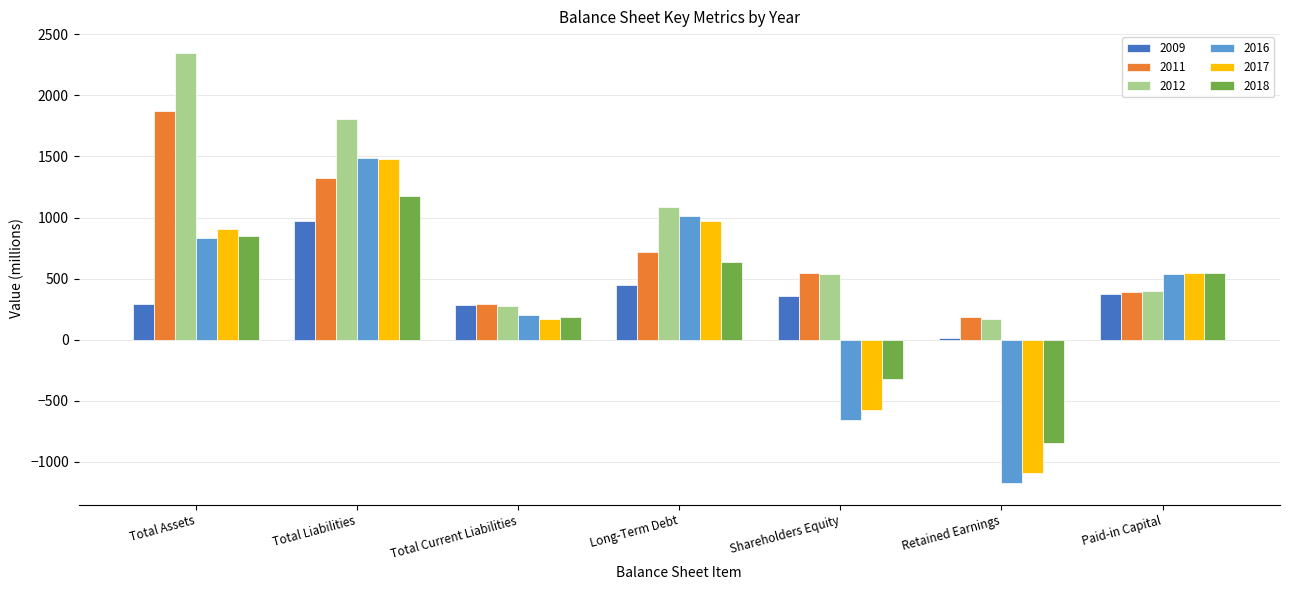

True or false: 2017 has a value of -1095 at Retained Earnings.

True